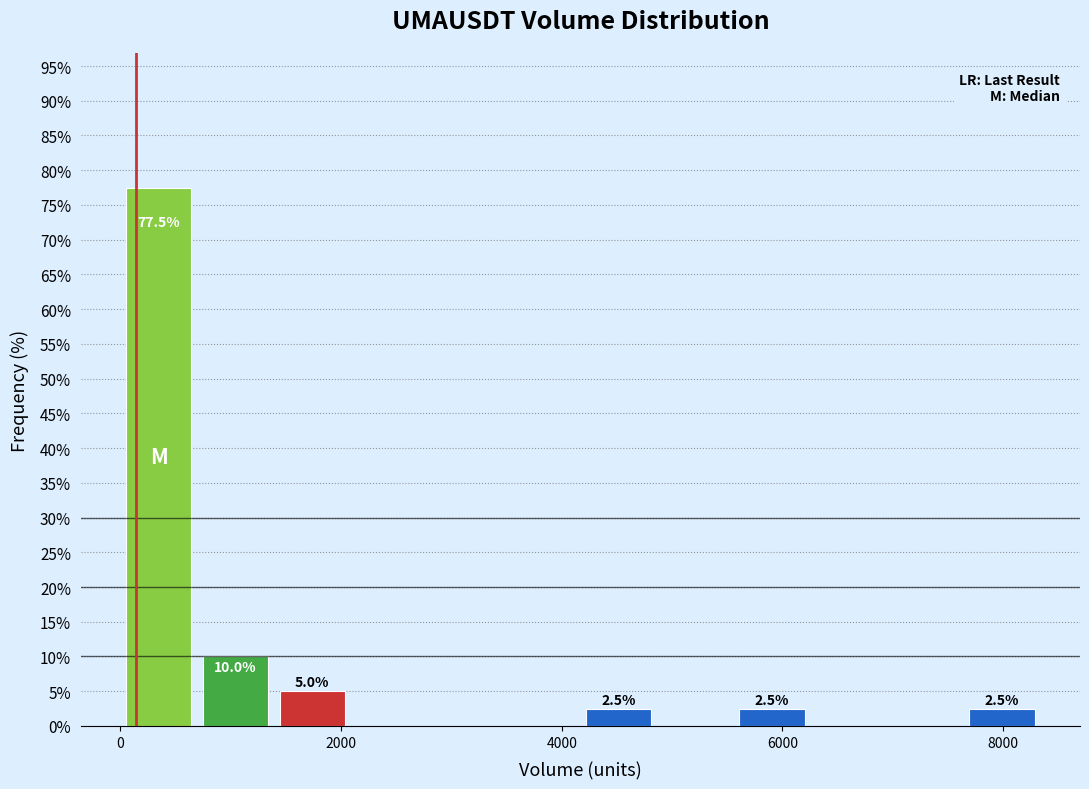

Read against the x-axis, roughly where is the centre of the tallest bar?

400